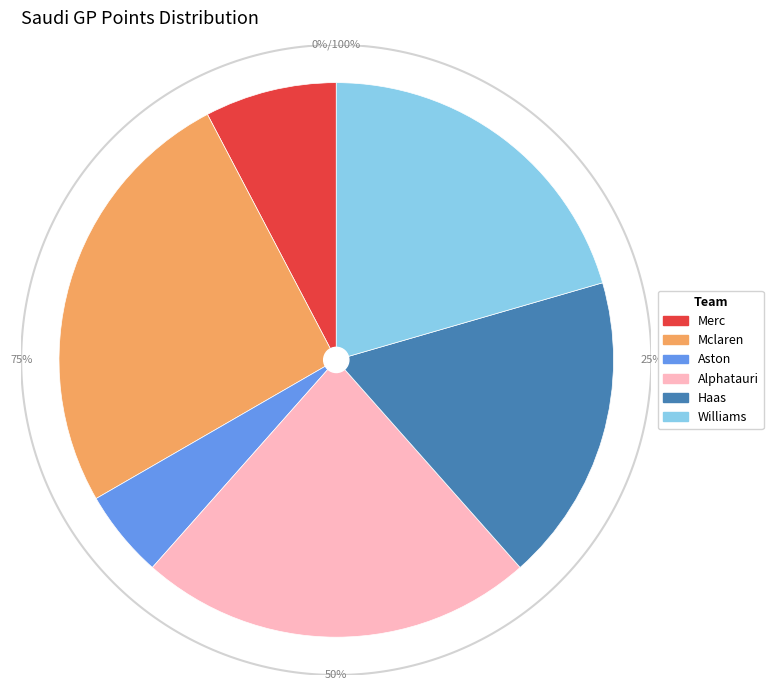

True or false: Alphatauri accounts for 15% of the total.

False